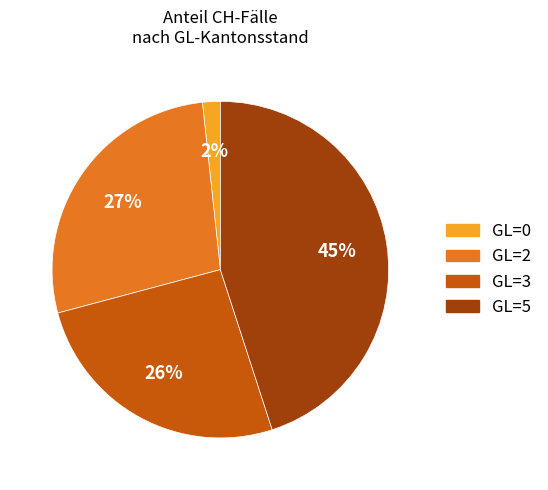

Do GL=5 and GL=3 together represent more than half of the pie?

Yes